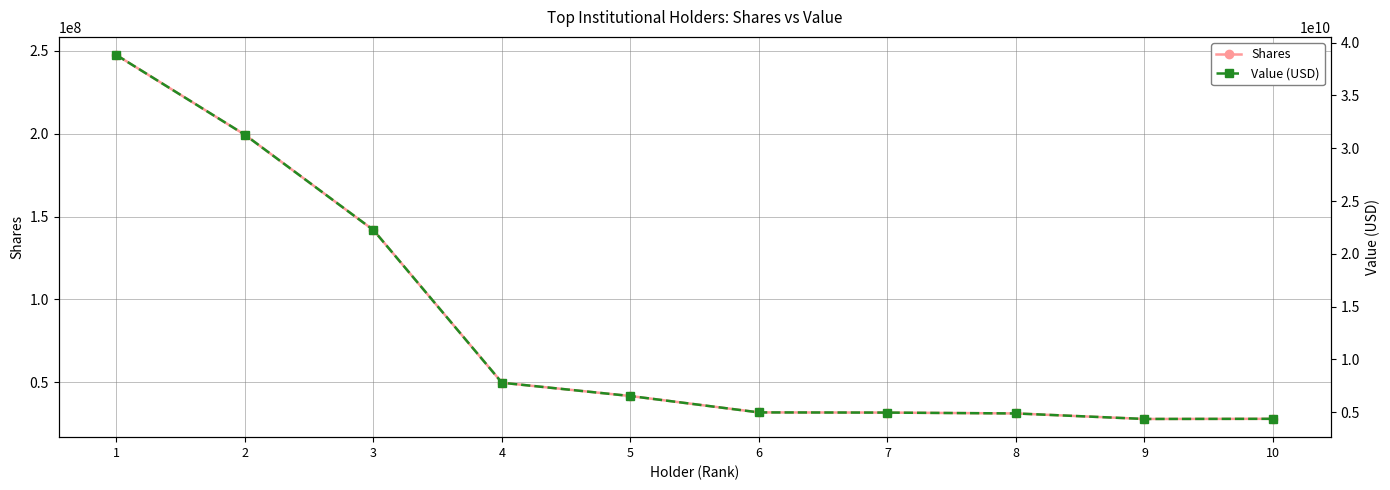

Reading left to right, what are all the values shown in this chart?

Shares: 247478826	199342605	141833756	49697798	41669219	31782091	31675492	31152886	27825795	27915535
Value (USD): 38817055368	31266888810	22246625494	7795099919	6535817254	4985021167	4968301113	4886330359	4364476115	4378551835